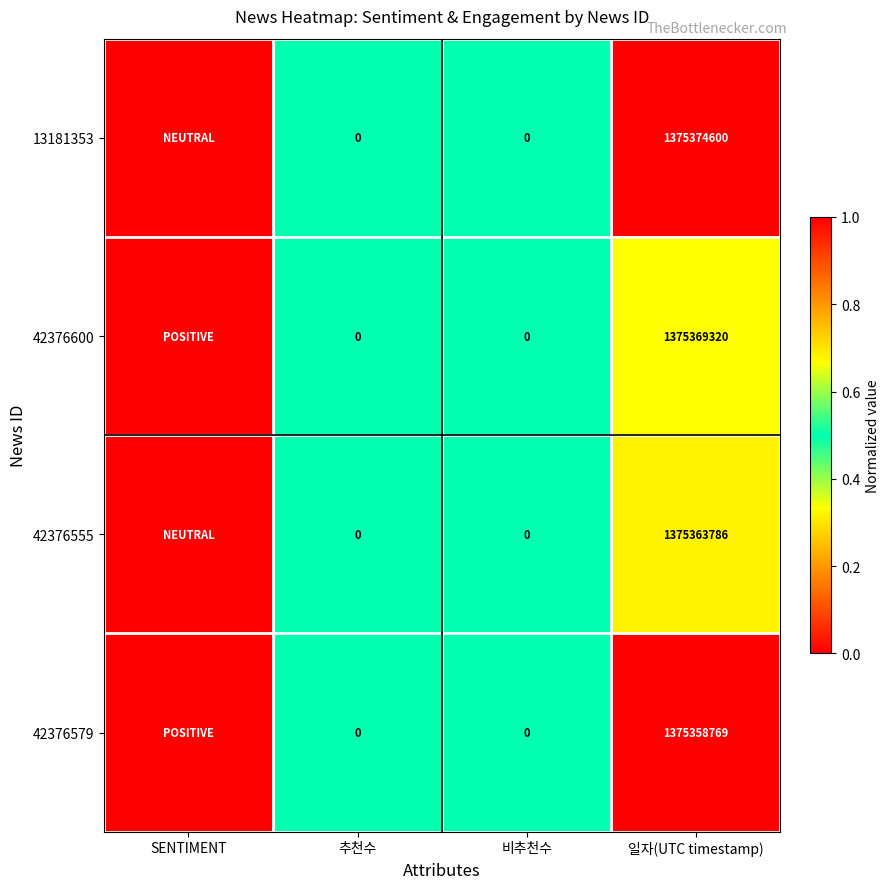

At 비추천수, list the series in order from largest to smallest.

13181353, 42376600, 42376555, 42376579